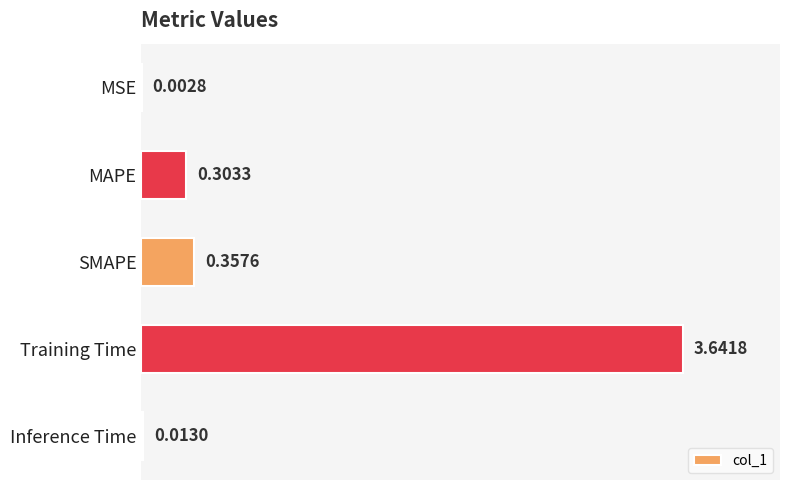

At which label is the value closest to 1?

SMAPE